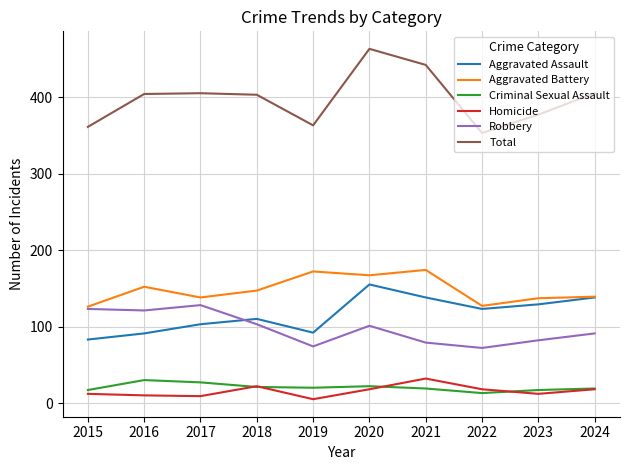

Does the chart display data point markers on the line(s)?

No